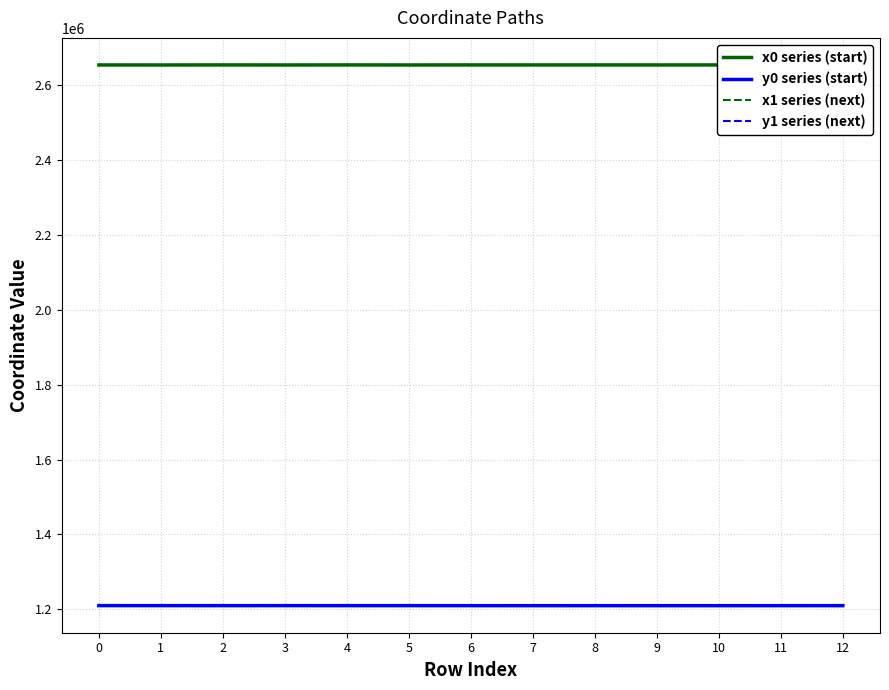

What is the difference between the maximum and minimum values in the y1 series (next) series?

159.5